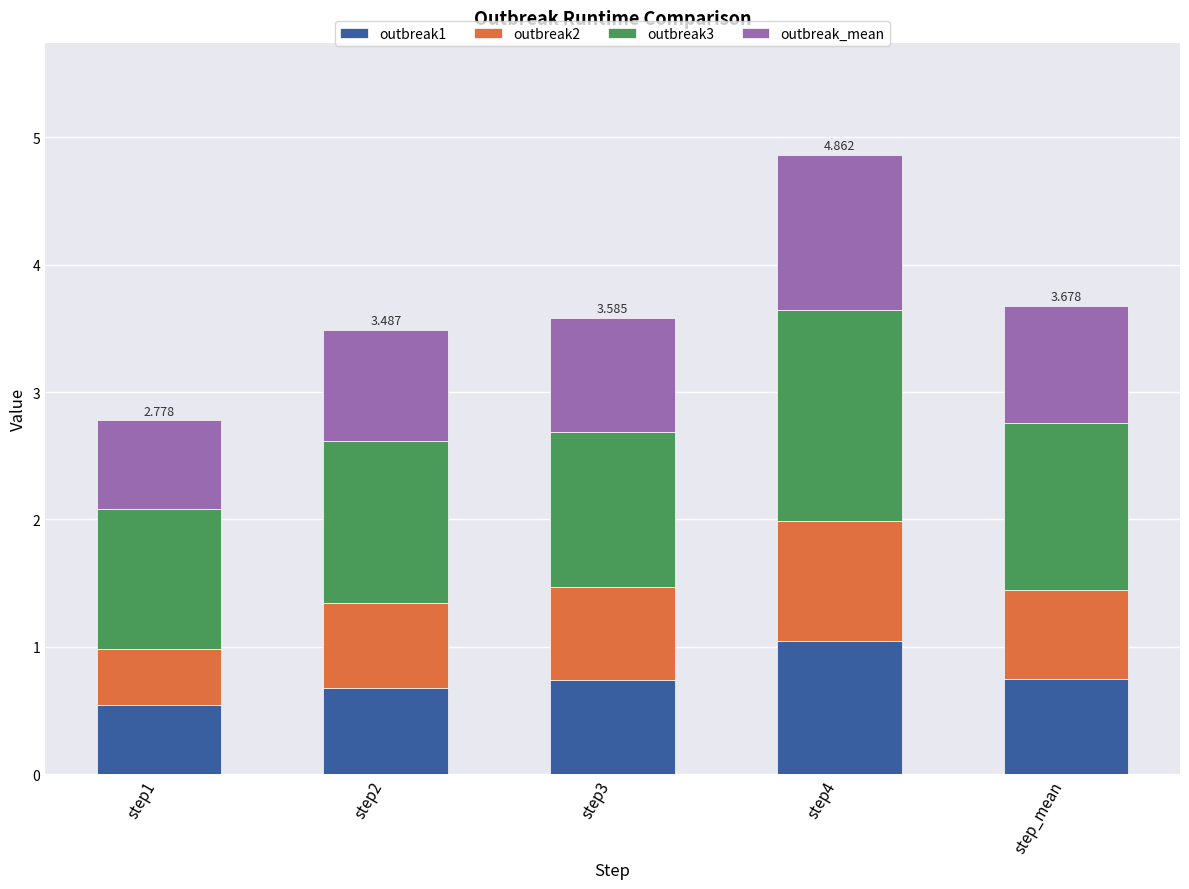

How many series are shown in this chart?

4